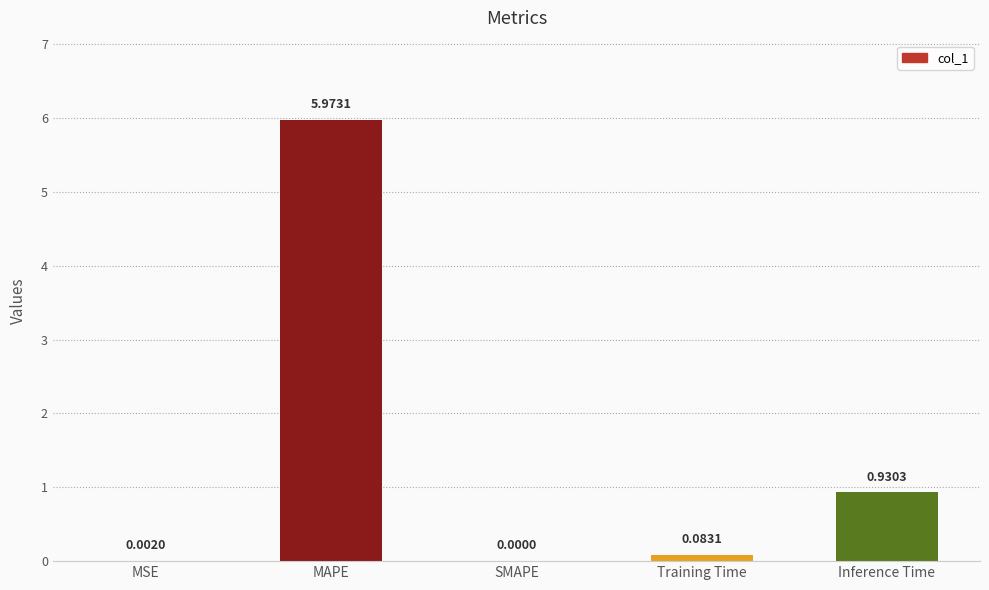

Which category has the highest value across all series?

MAPE